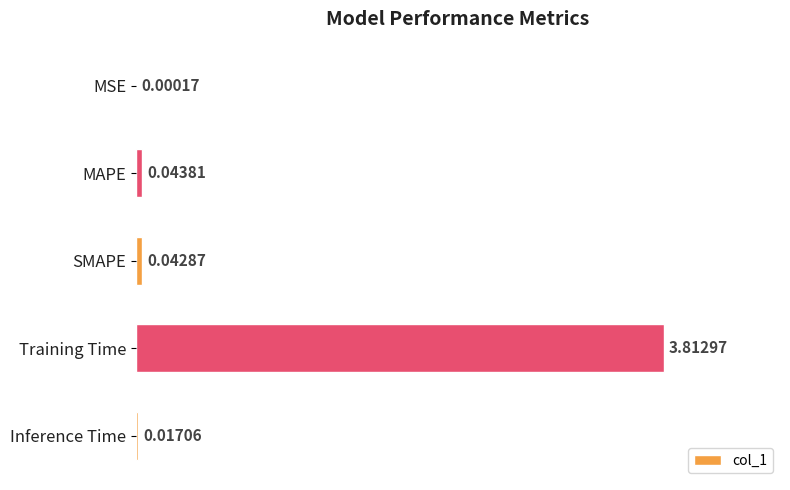

Which category has the highest value across all series?

Training Time